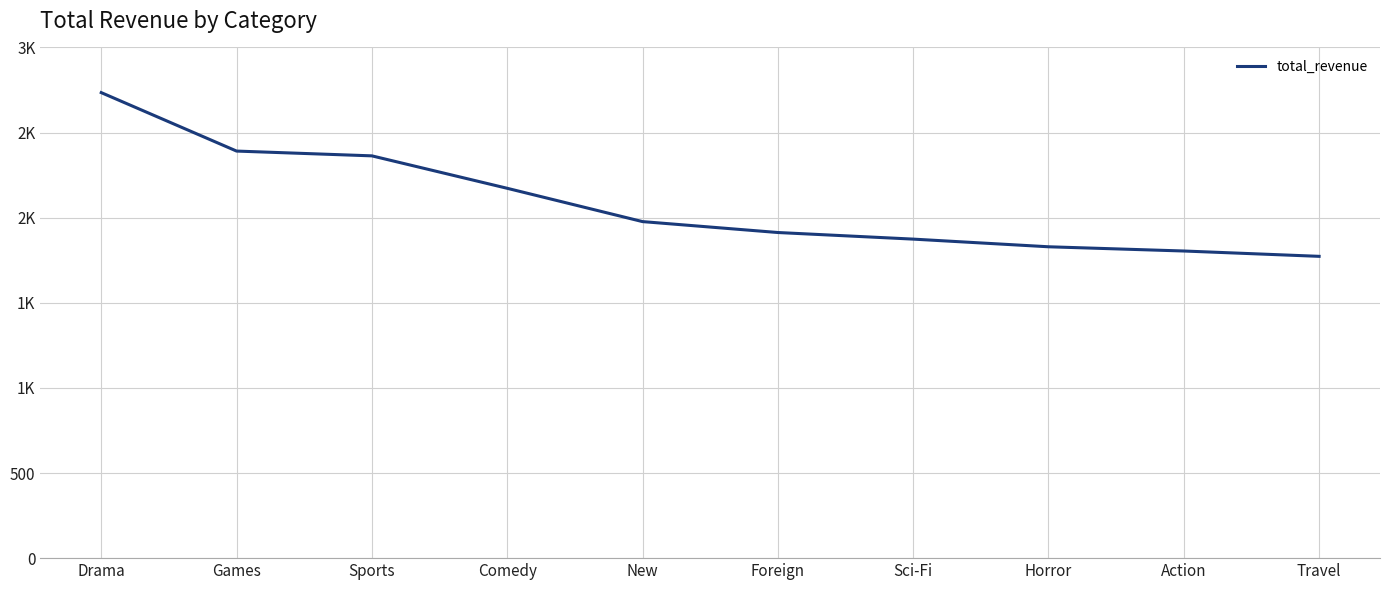

Which has a higher value, Drama or Sports?

Drama